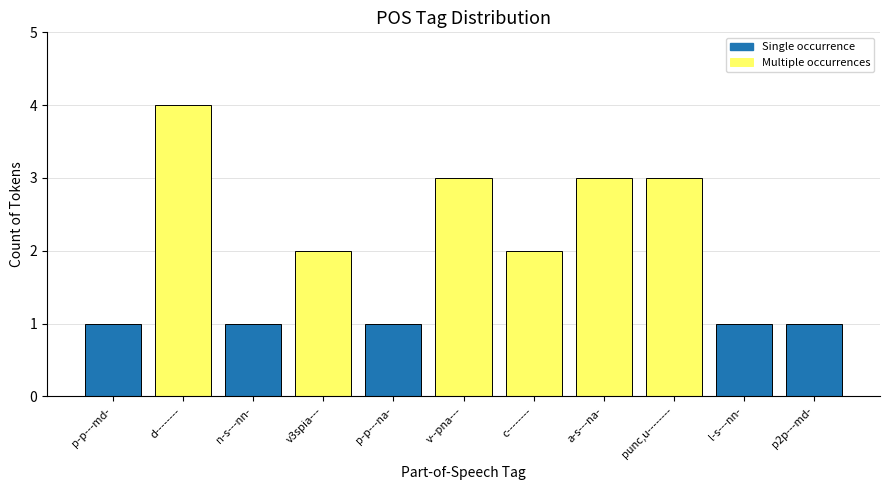

What is the difference between the maximum and minimum values?

3